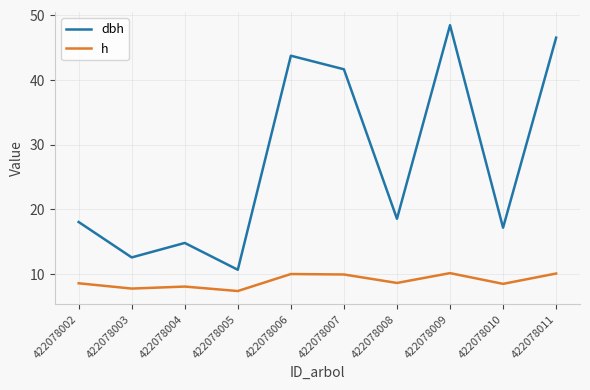

What is the approximate value of h at 422078011?

10.1